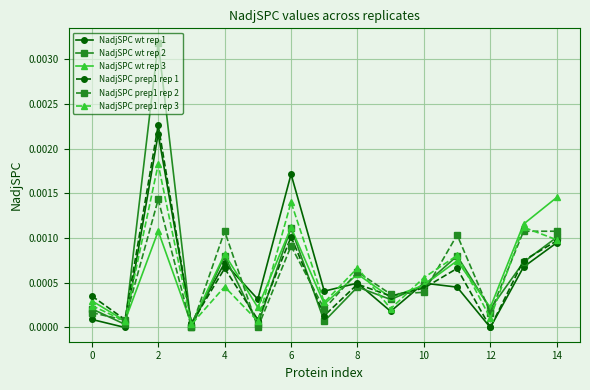

Which series ends up on top after the final intersection of NadjSPC wt rep 3 and NadjSPC prep1 rep 2?

NadjSPC wt rep 3